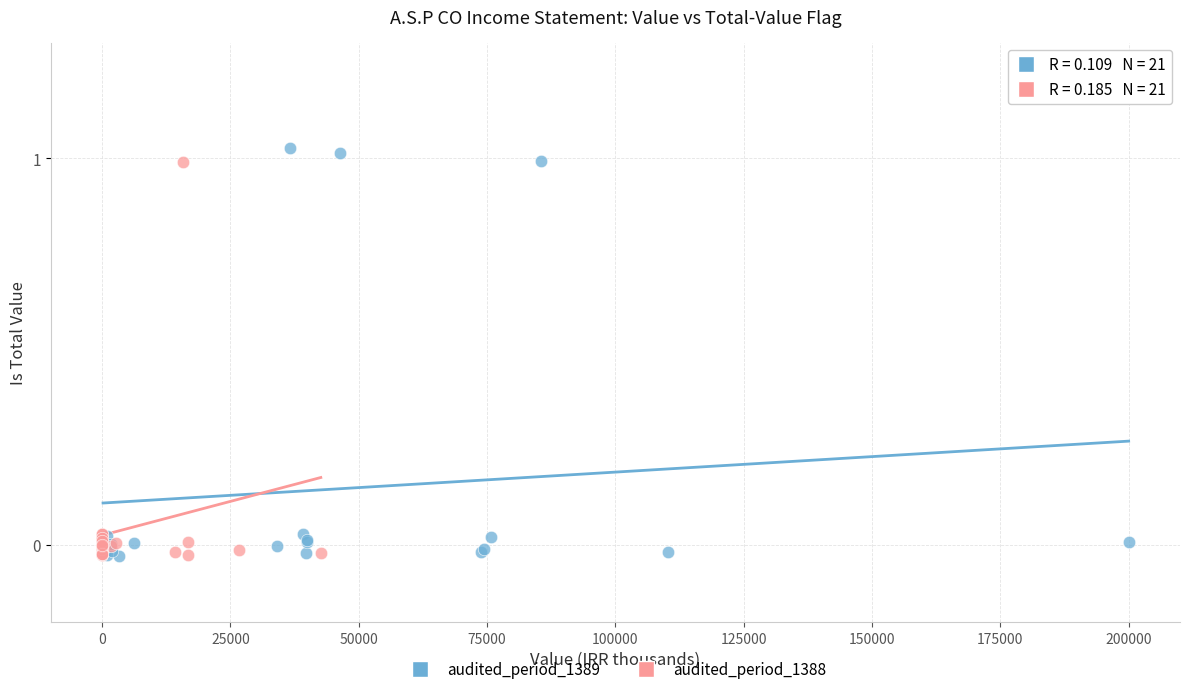

What are all the series names shown in the legend?

audited_period_1389, audited_period_1388